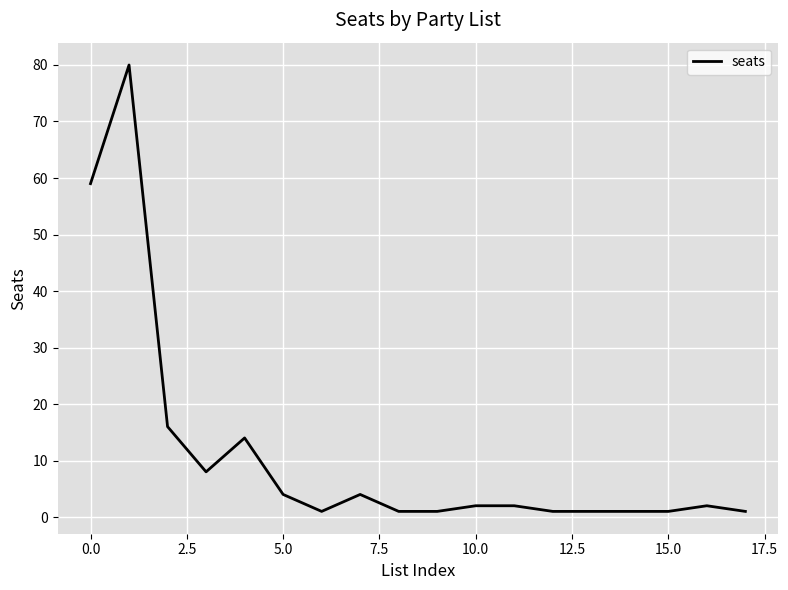

What is the maximum value shown in the chart?

80